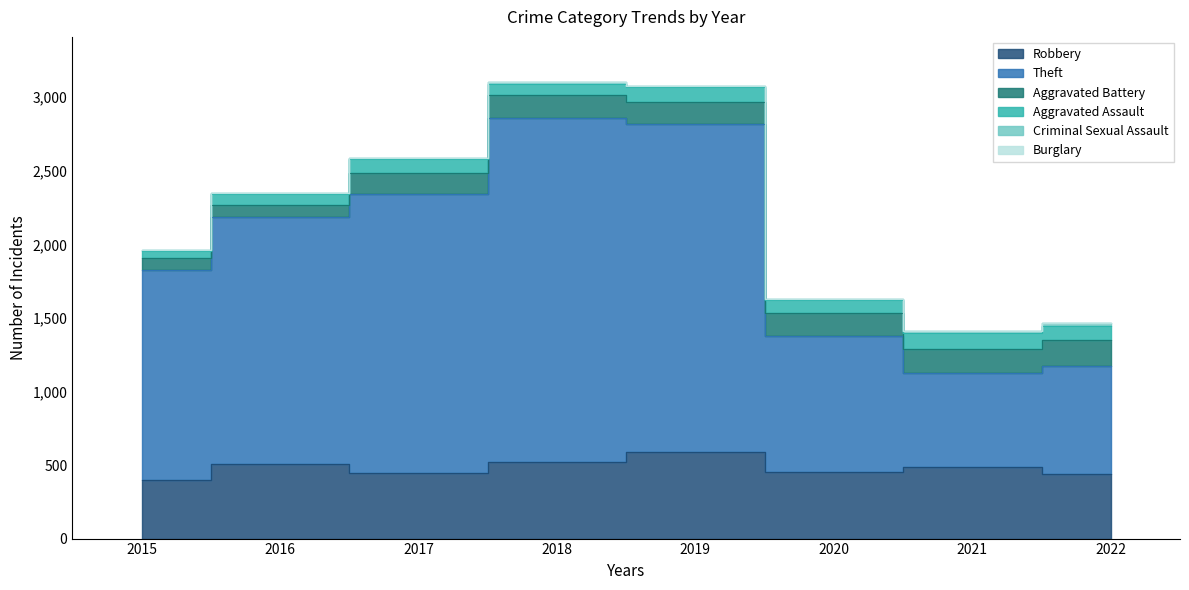

What is the value of the Theft point at the 4th from the left?

2341